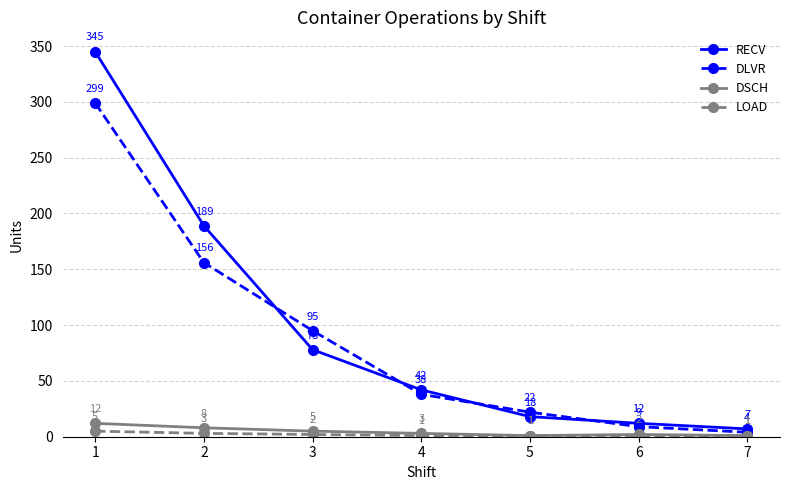

How many series are shown in this chart?

4